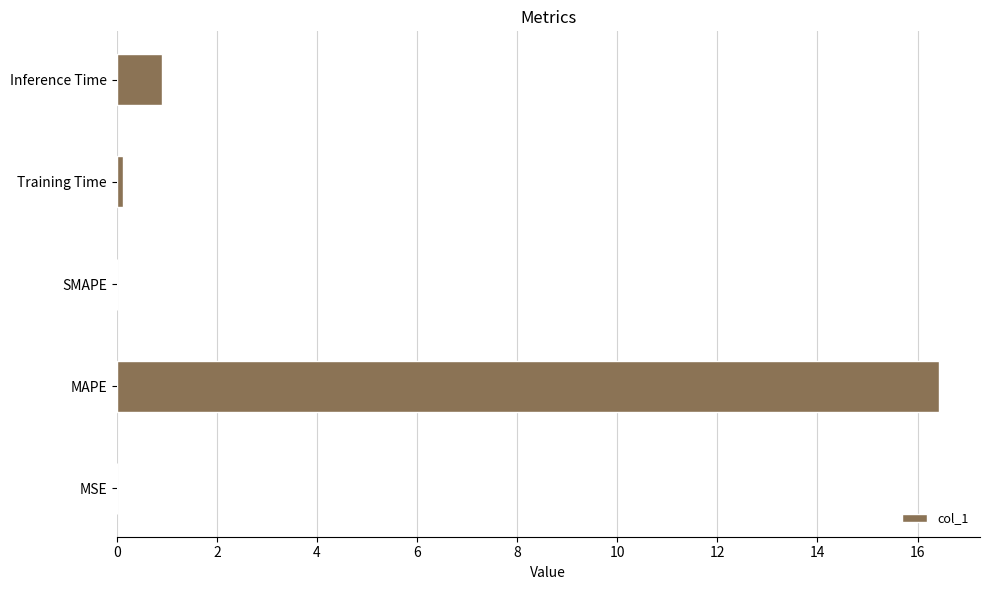

What is the sum of all values?

17.5